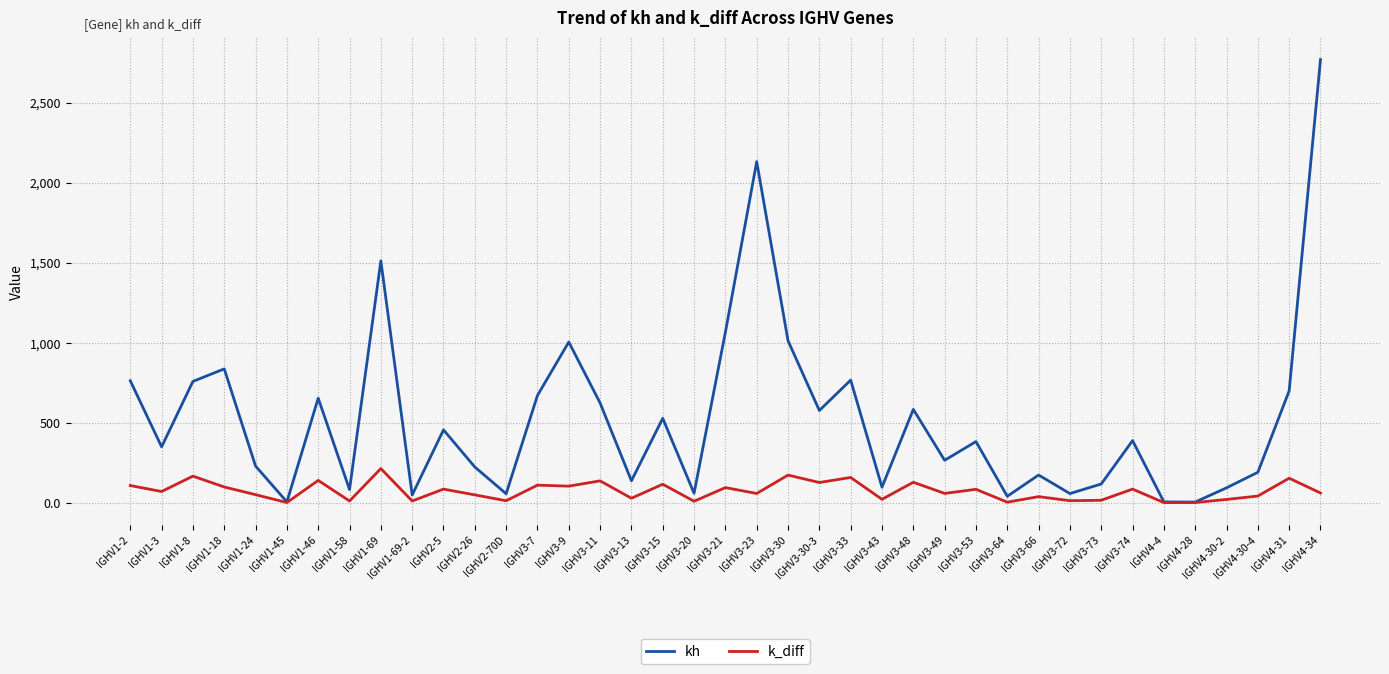

The k_diff series shows 3.3 at IGHV3-64. True or false?

True